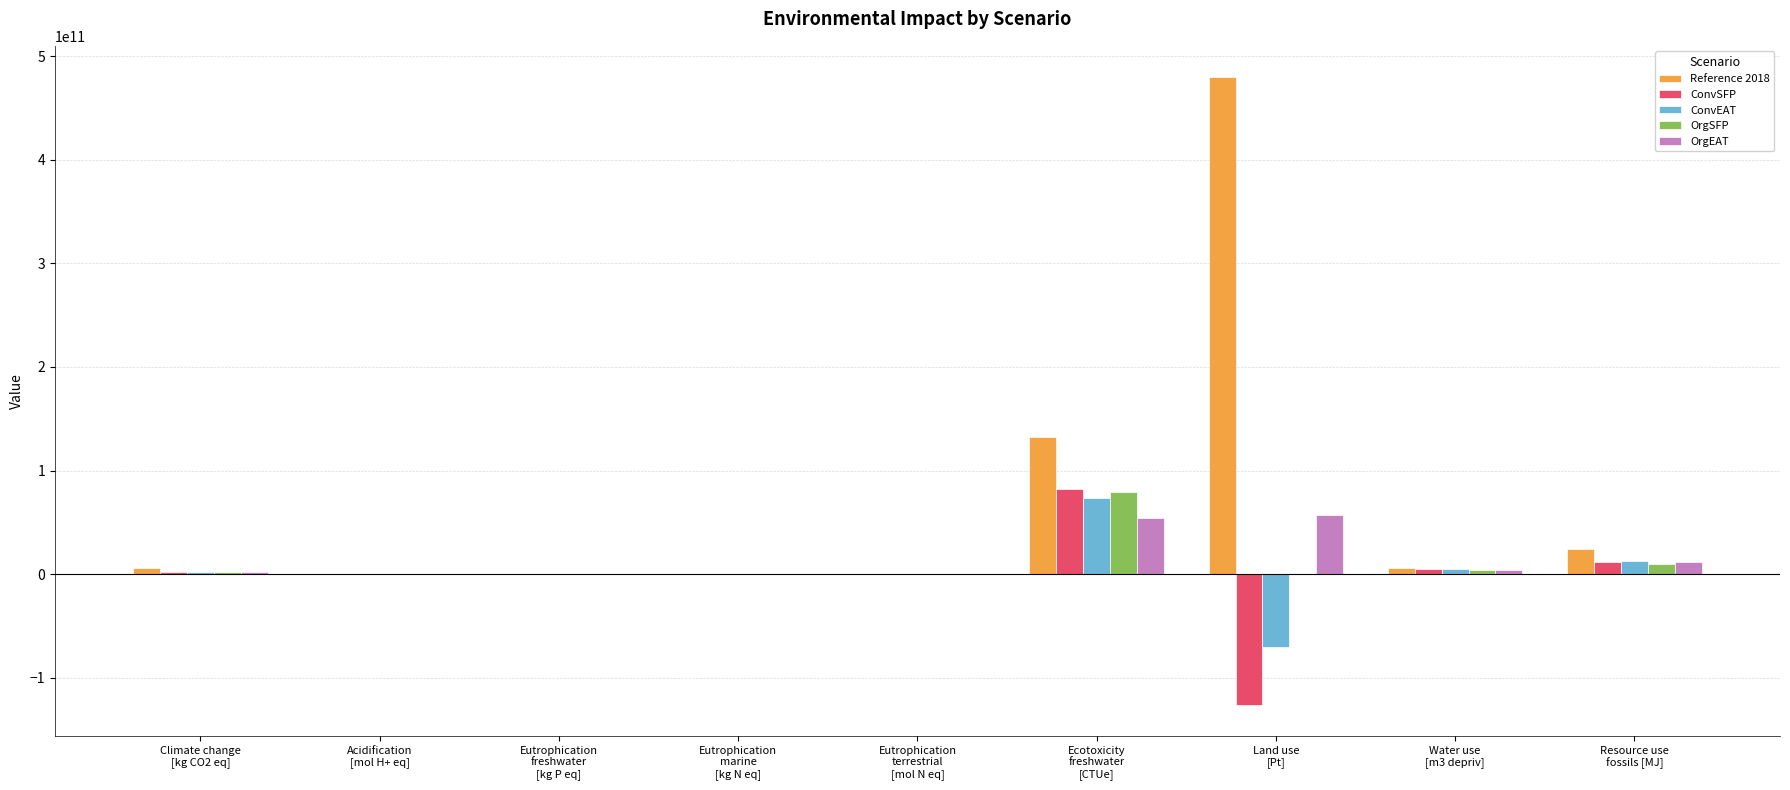

Which series has the largest total across all categories?

Reference 2018